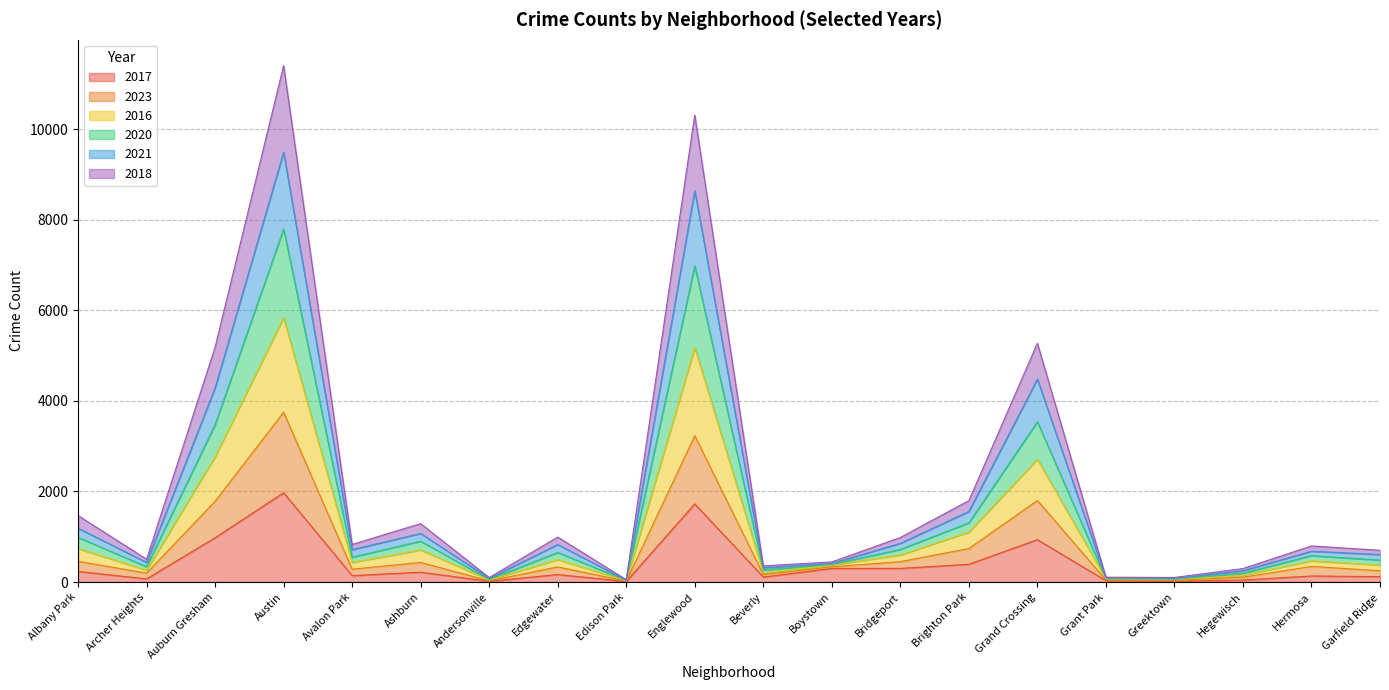

Which category has the highest value in the 2017 series?

Austin